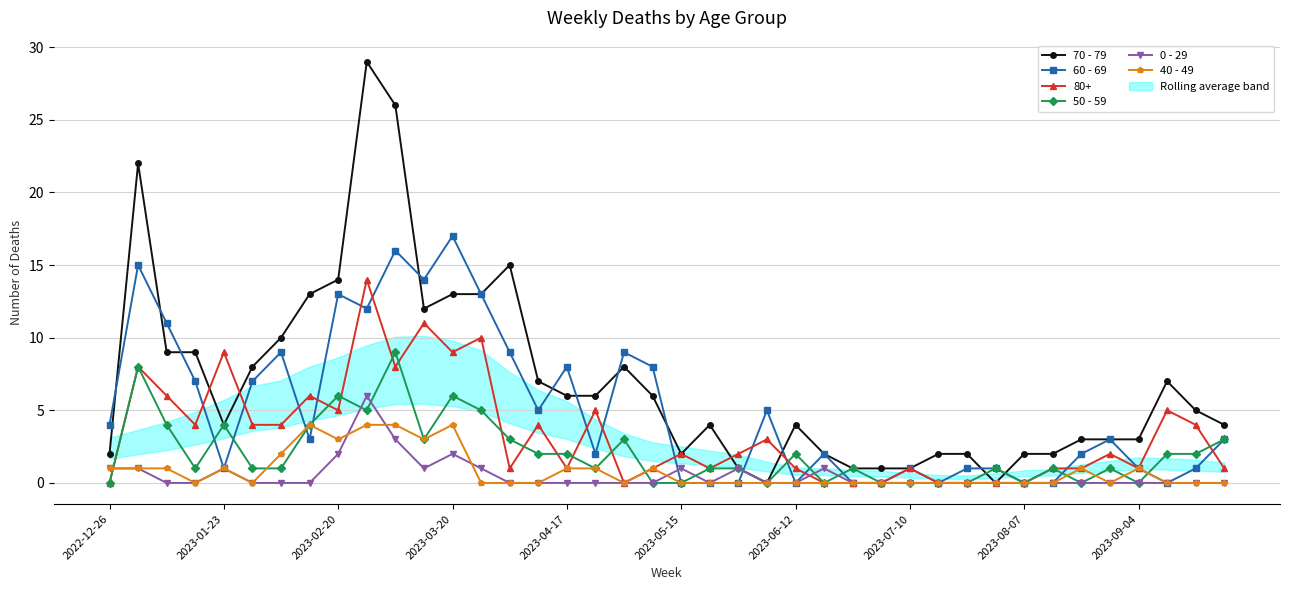

The 0 - 29 series shows 1 at 2022-12-26. True or false?

True